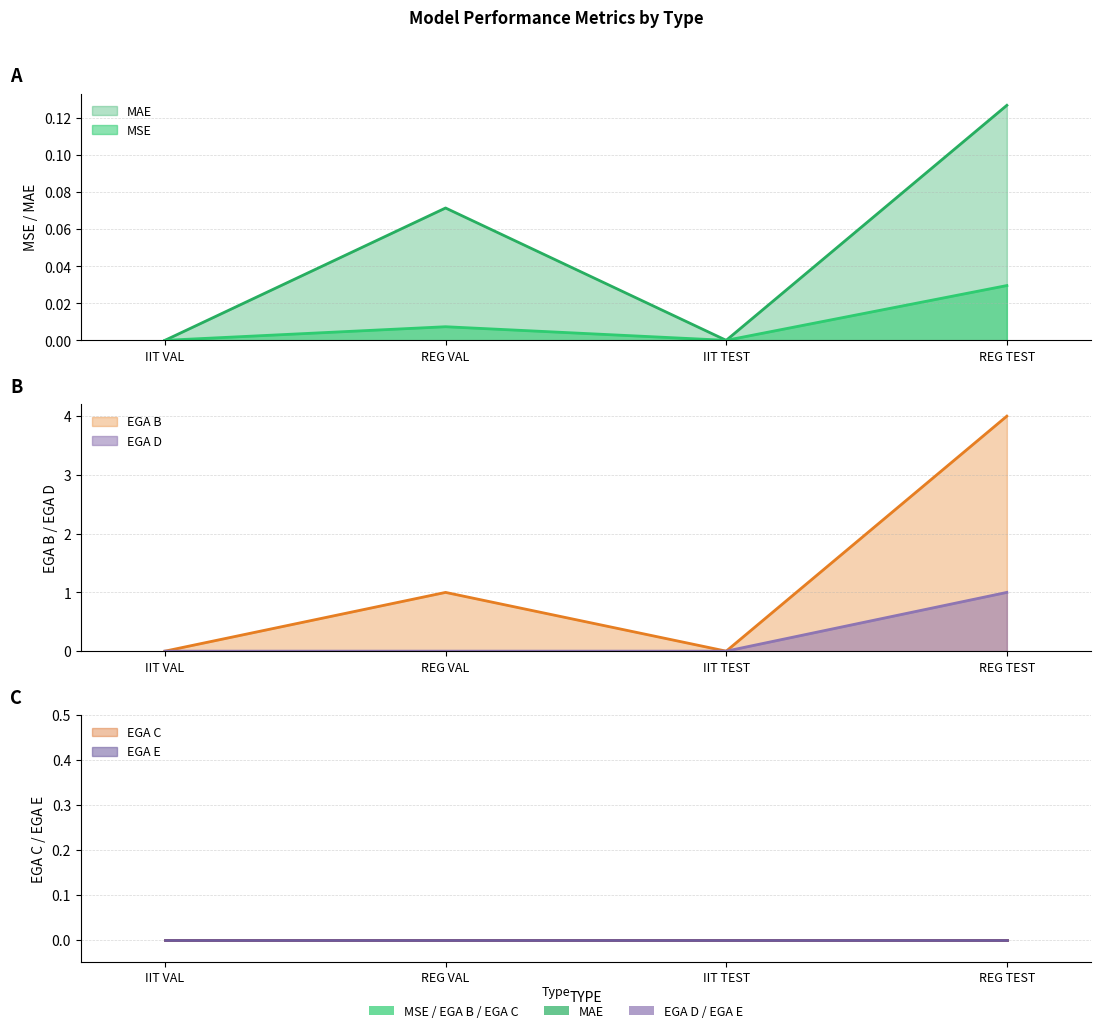

At which category does MAE reach its first local peak?

REG VAL